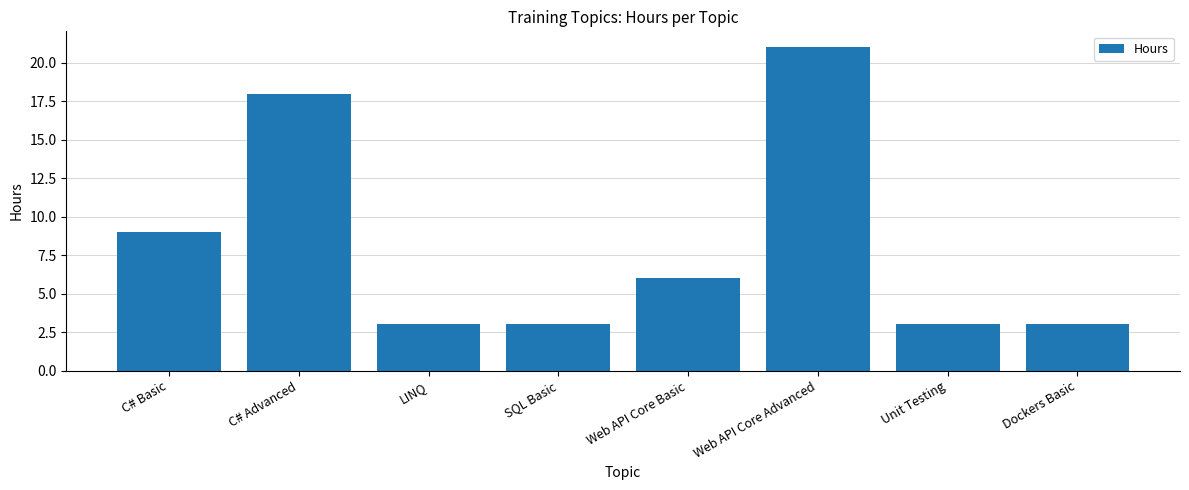

What is the approximate value at Web API Core Basic?

6